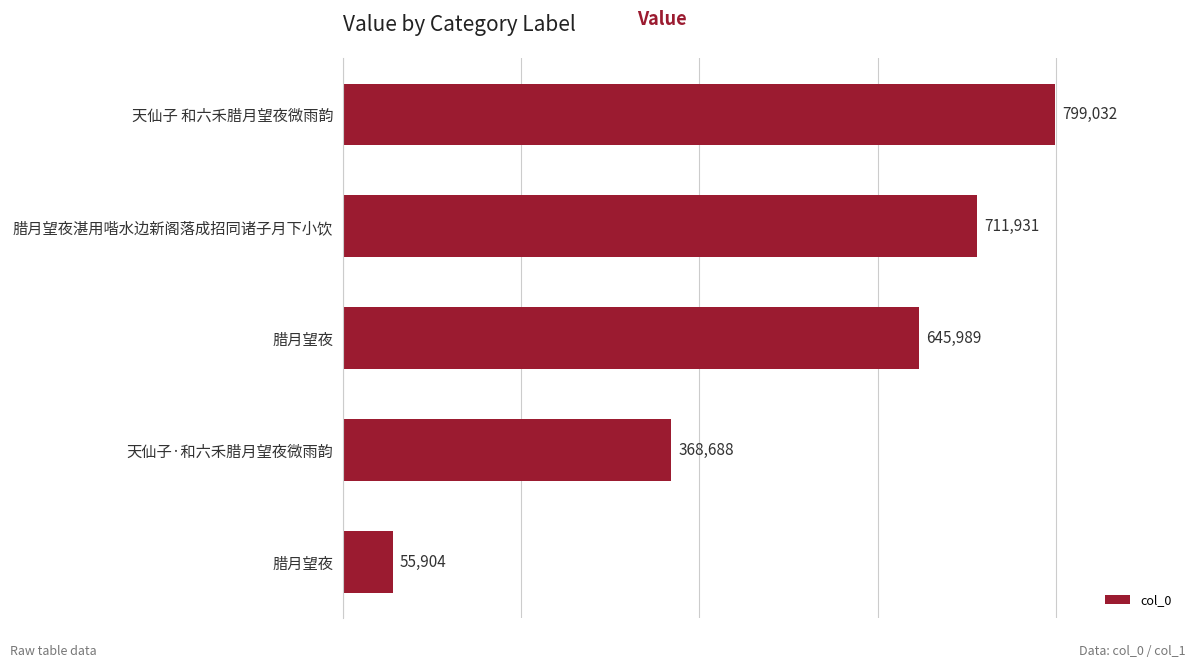

What is the minimum value shown in the chart?

55904